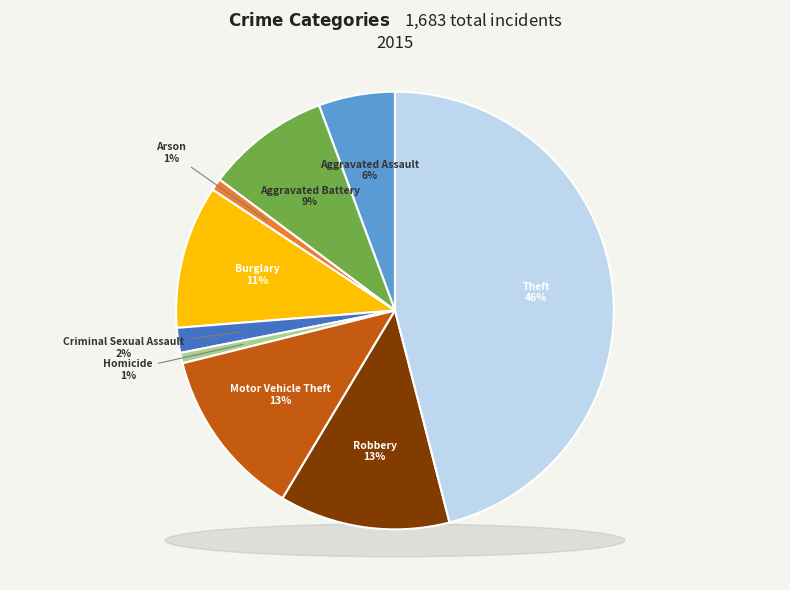

Which slice is the largest?

Theft